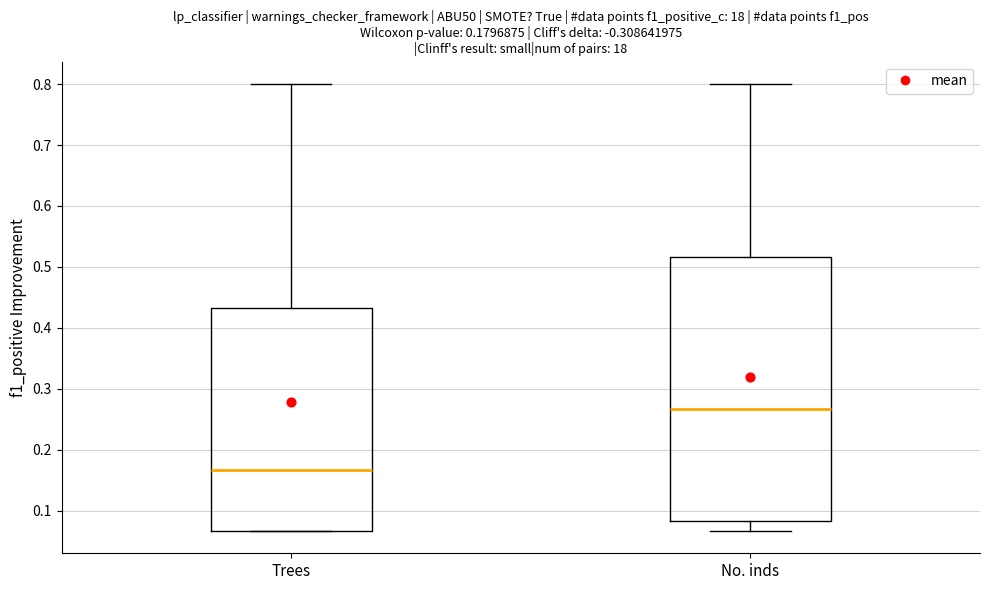

Which box's median line is the highest?

No. inds